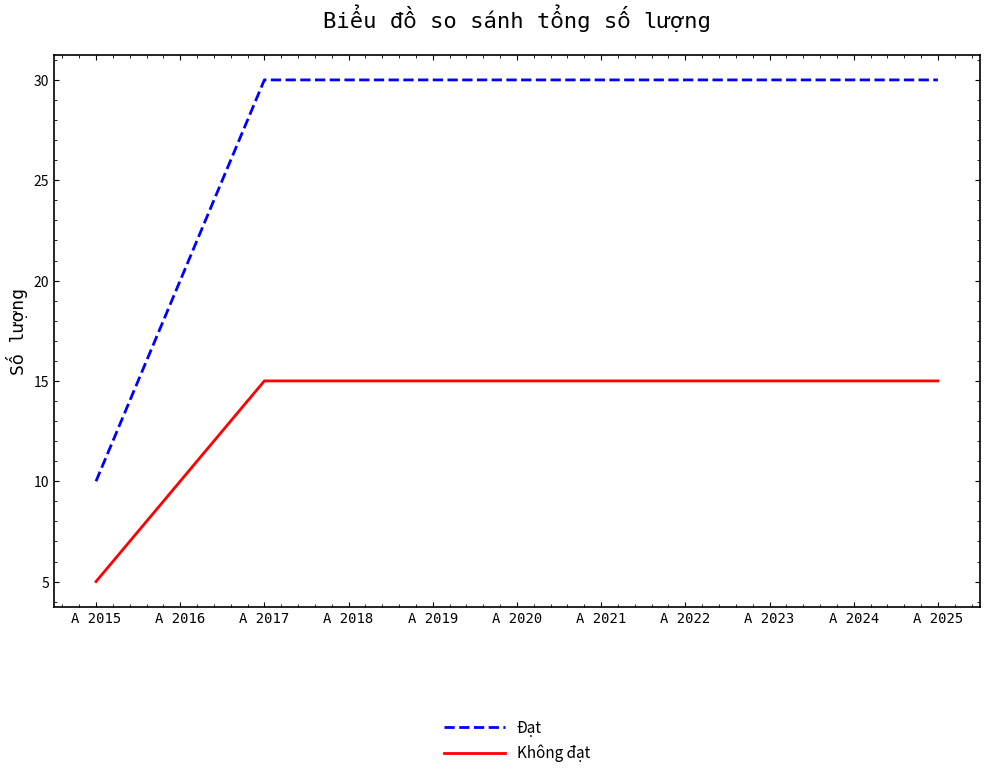

Reading left to right, what are all the values shown in this chart?

Đạt: 10	20	30	30	30	30	30	30	30	30	30
Không đạt: 5	10	15	15	15	15	15	15	15	15	15